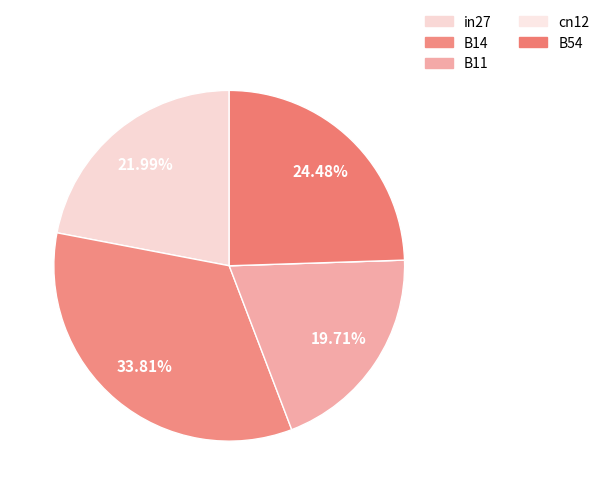

To the nearest percent, what is the difference between the in27 and B54 slice percentages?

2%